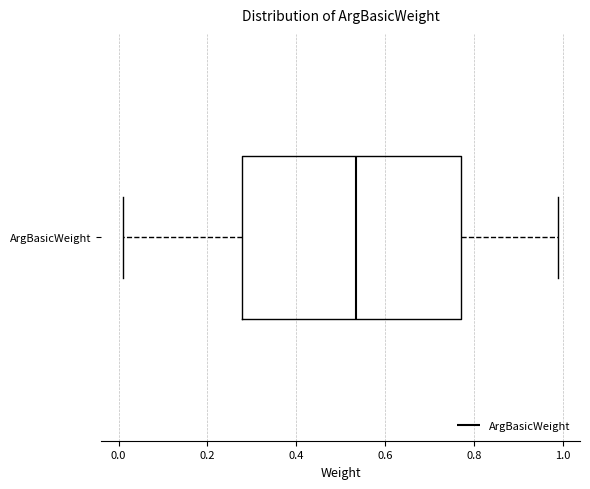

Where is the right edge of the box for ArgBasicWeight on the x-axis? The values are not printed on the chart, so give them approximately, as read against the axis.

0.78